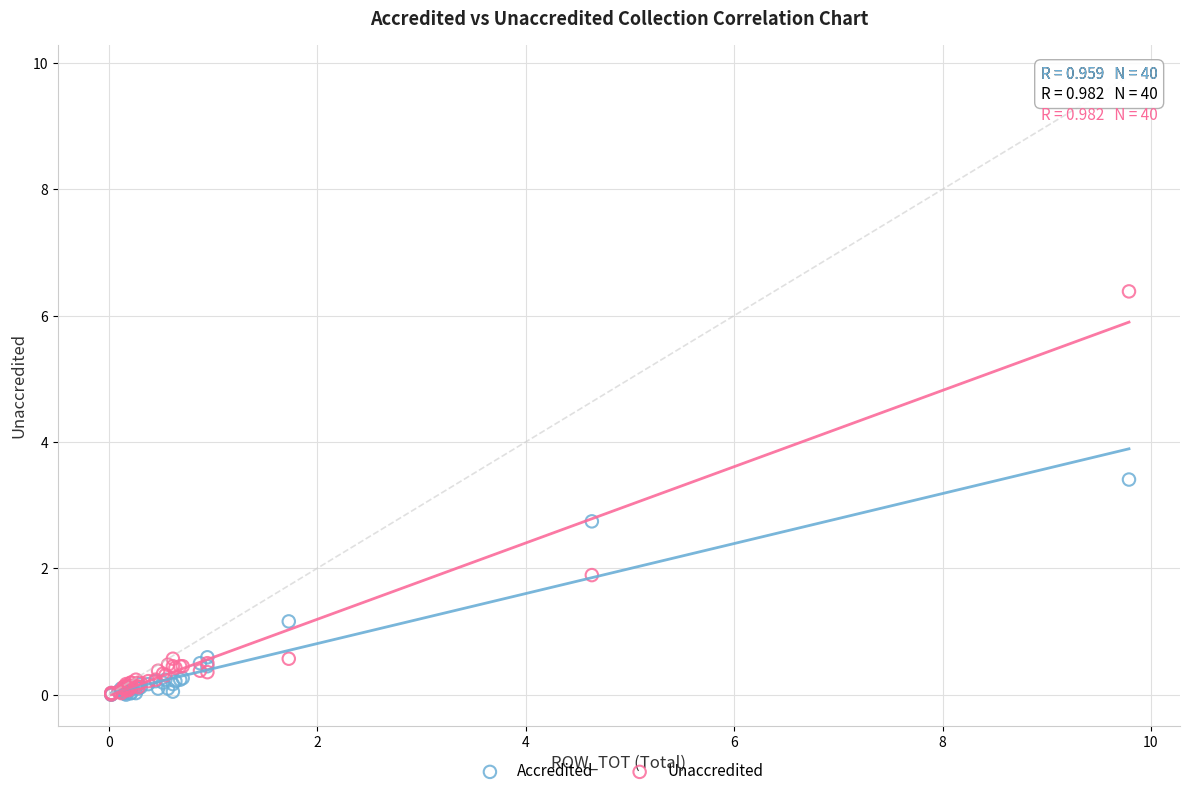

What are all the series names shown in the legend?

Accredited, Unaccredited